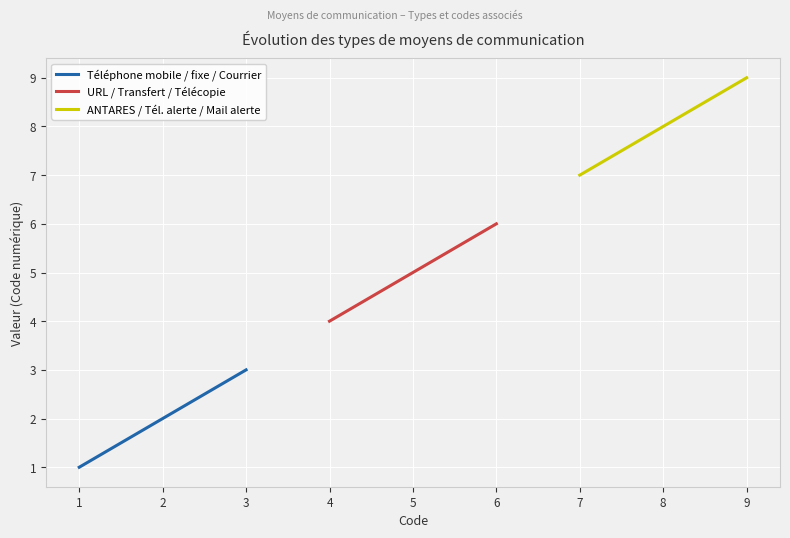

Rank the series by their maximum value, from highest to lowest.

ANTARES / Tél. alerte / Mail alerte, URL / Transfert / Télécopie, Téléphone mobile / fixe / Courrier